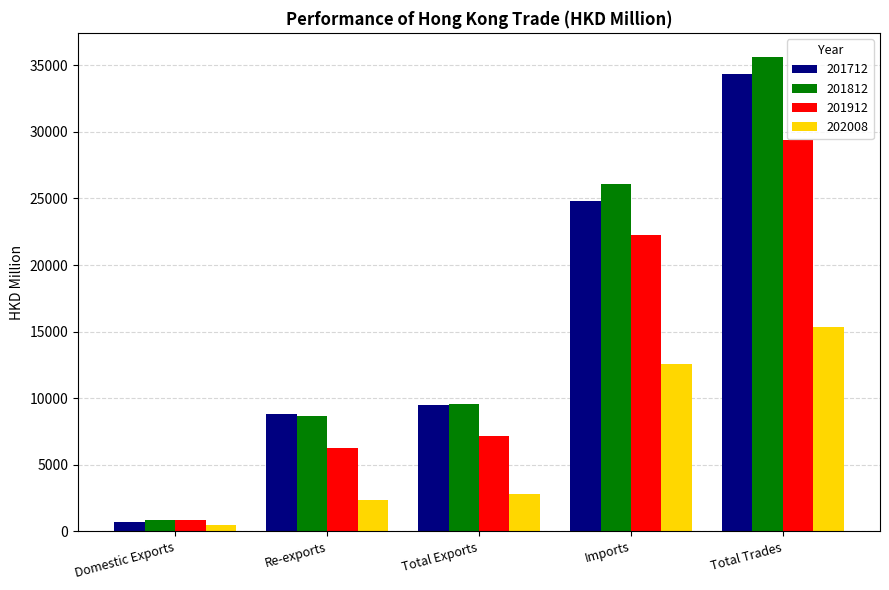

At which label is 201912 closest to 15128?

Imports